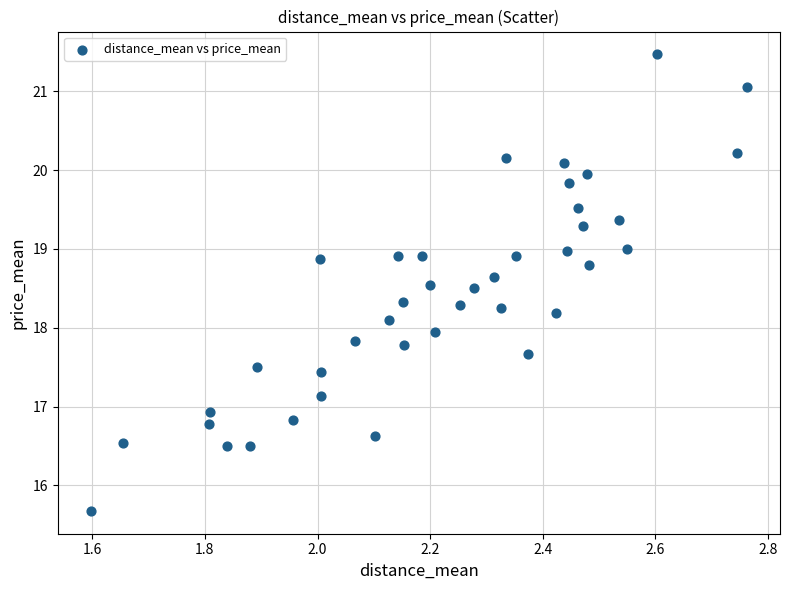

What is the range of Y values (max minus min)?

5.8